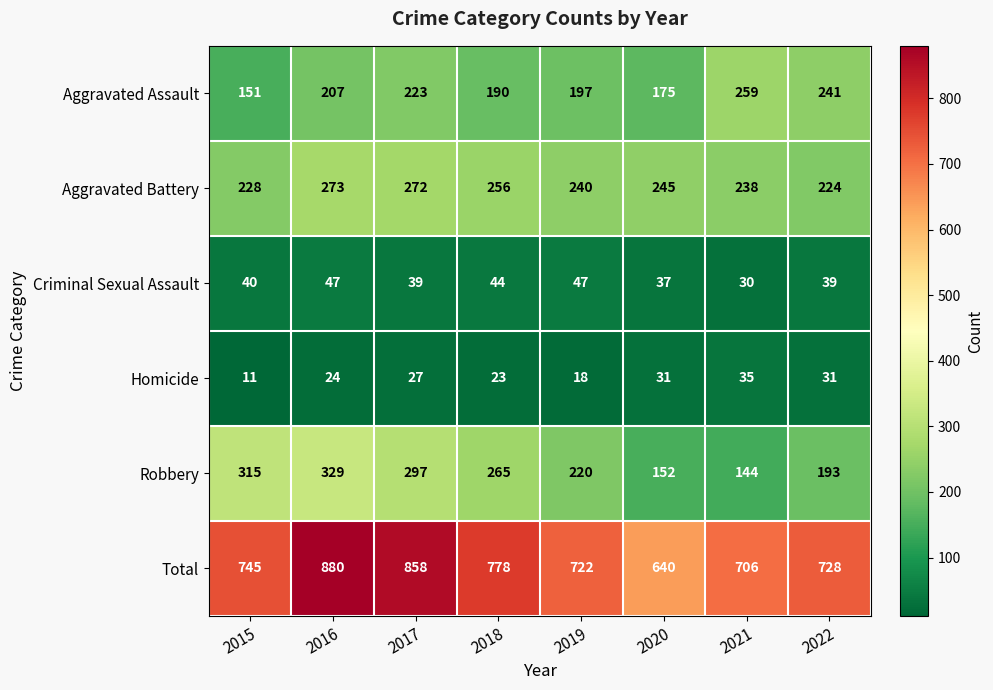

At which label is Robbery closest to 236?

2019